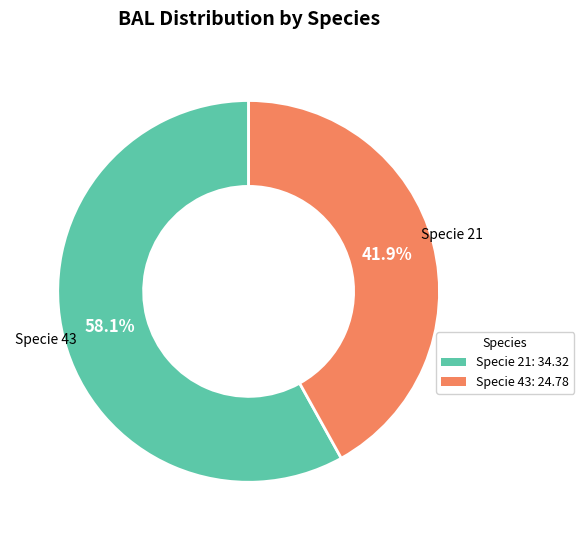

Rank the categories by value from highest to lowest.

21, 43